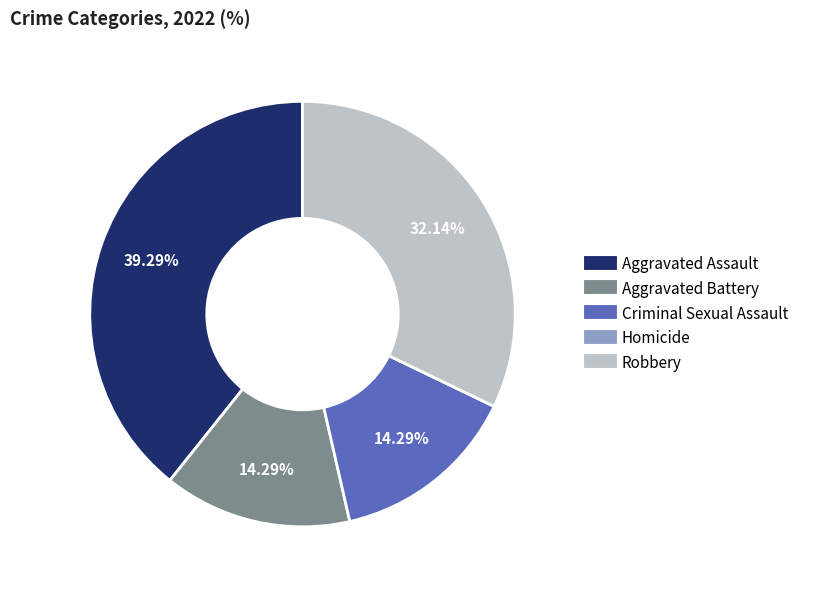

To the nearest percent, what portion does Aggravated Assault represent?

39%